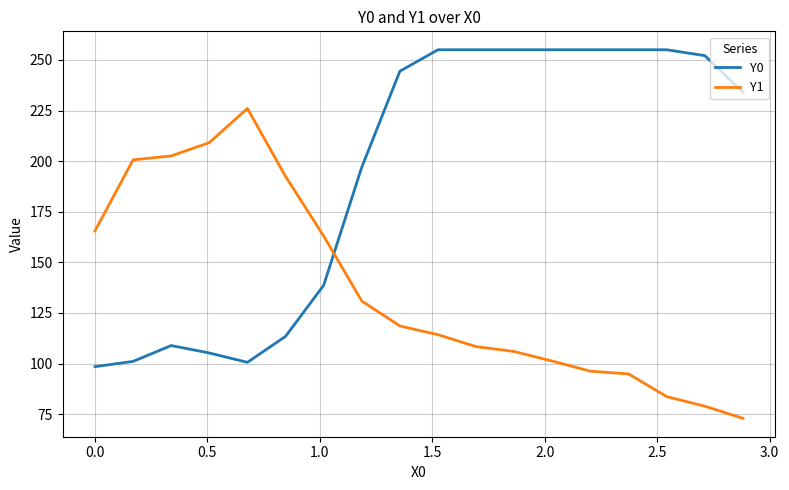

What is the smallest value displayed?

73.0